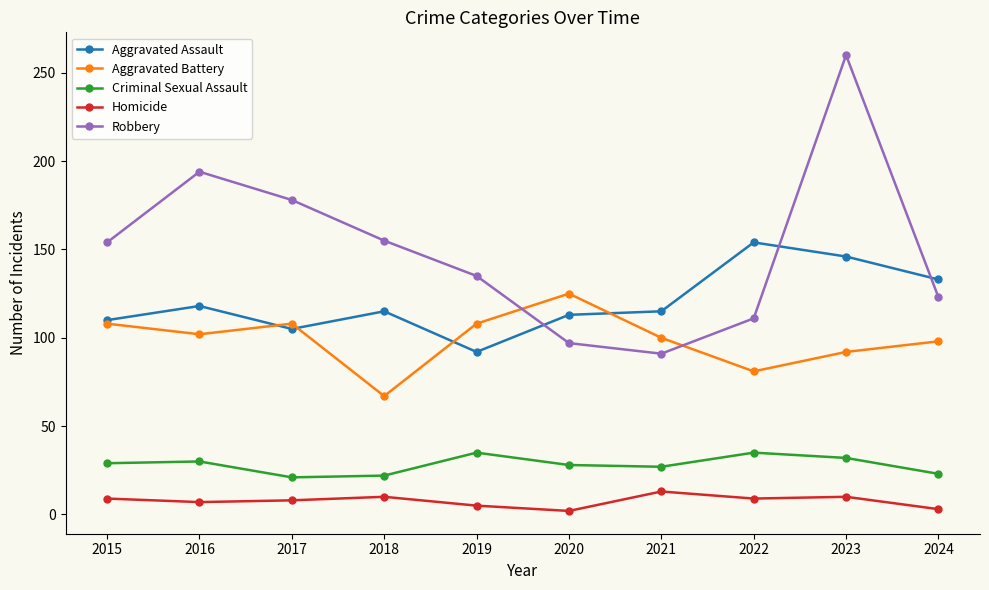

Where is Aggravated Assault nearest to the value 123?

2016